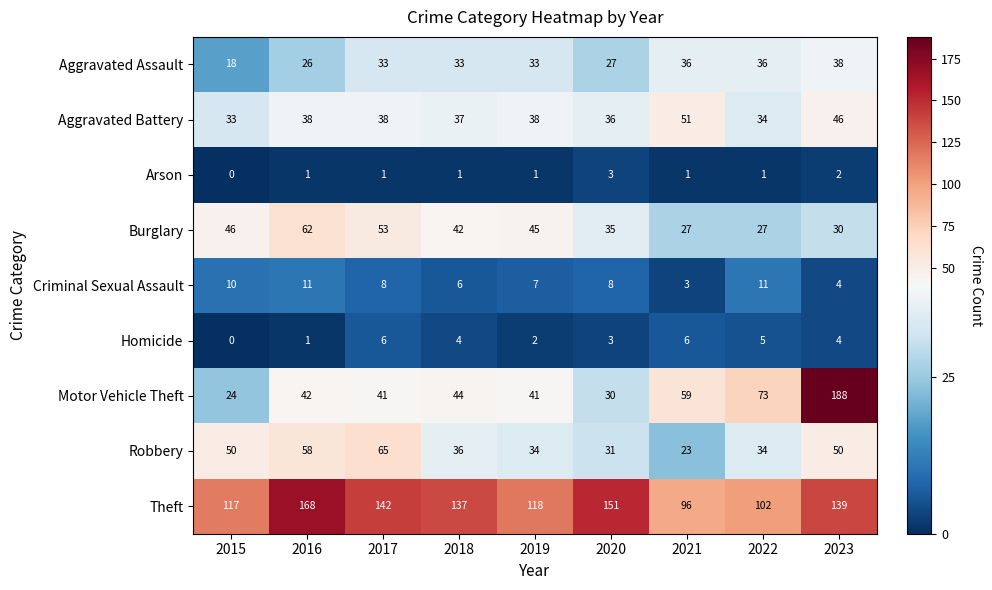

What is the difference between the highest and lowest values at 2022?

101